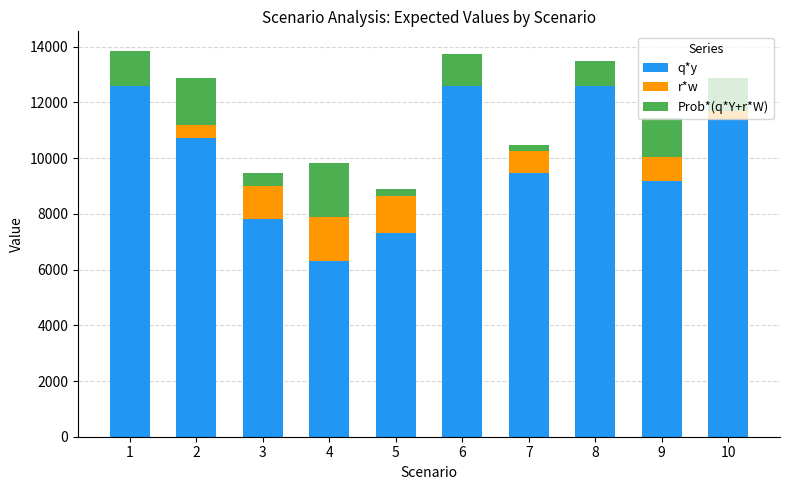

What is the sum of all q*y values?

100020.0